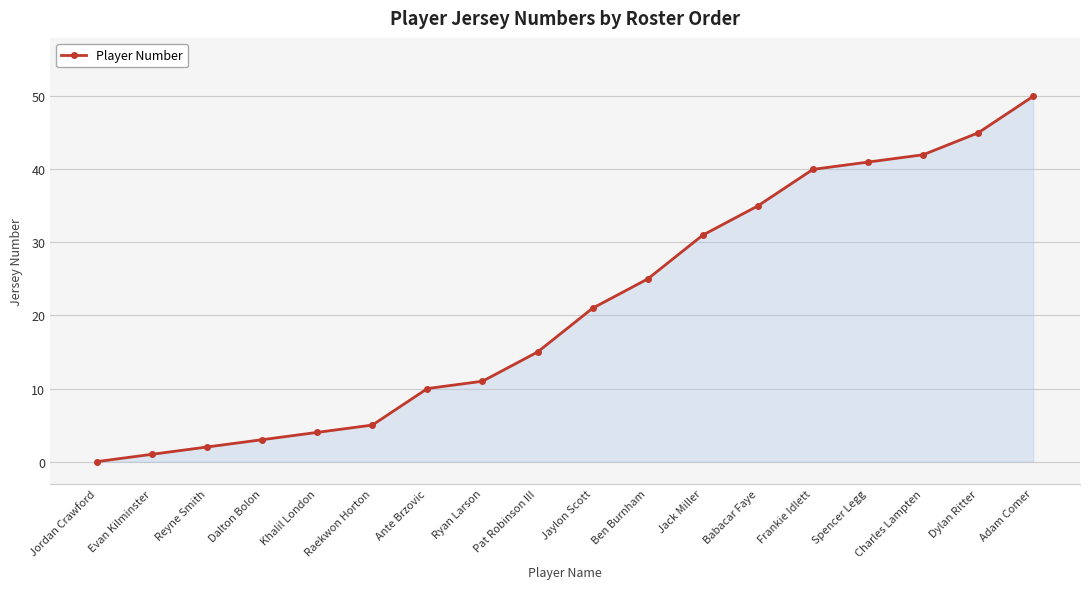

True or false: the data shows 5 at Pat Robinson III.

False